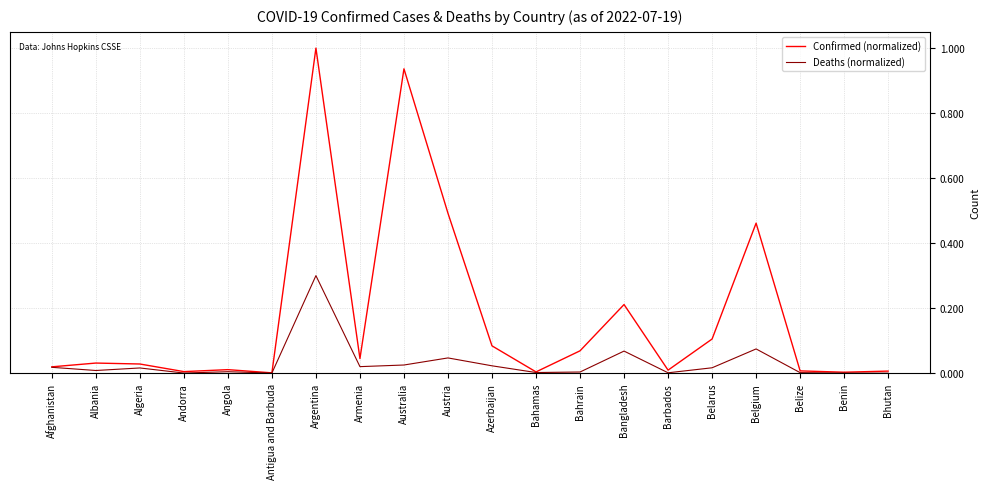

Which series has the largest range (max minus min)?

Confirmed (normalized)